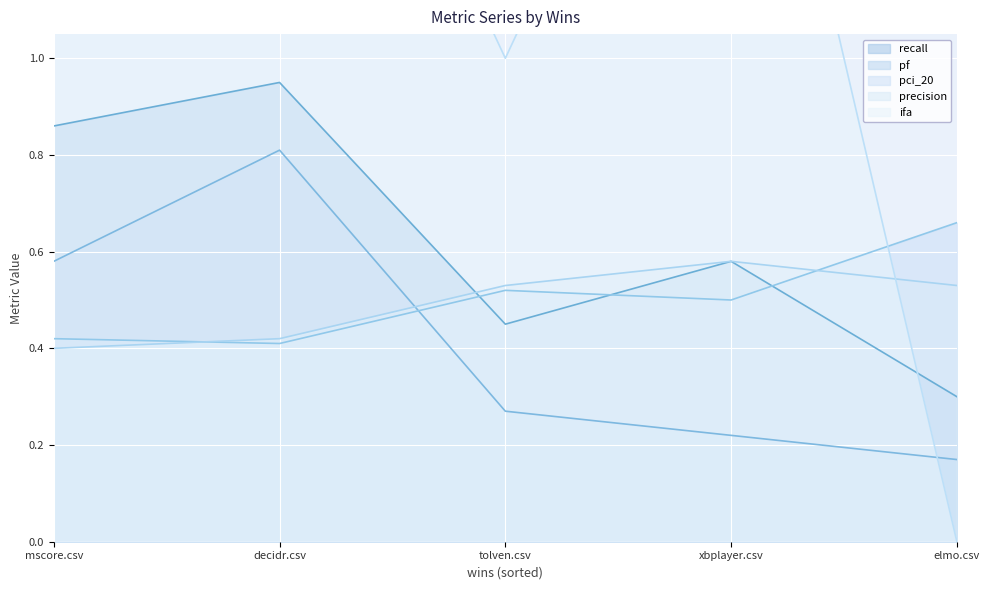

True or false: pf has a value of 0.6 at decidr.csv.

False